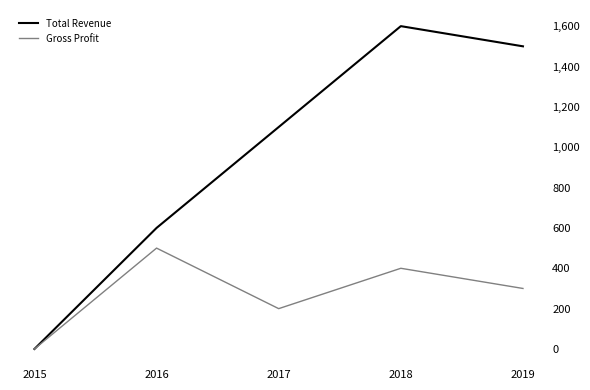

Reading left to right, what are all the values shown in this chart?

Total Revenue: 0	600	1100	1600	1500
Gross Profit: 0	500	200	400	300